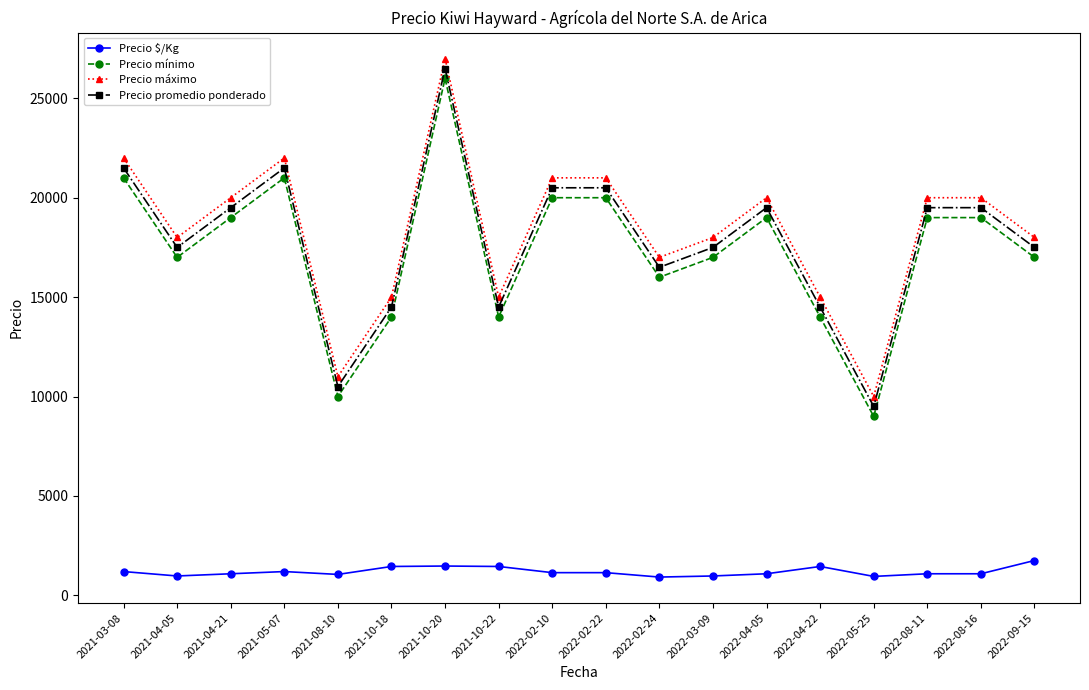

In Precio mínimo, how many points are lower than both neighbors (excluding endpoints)?

5